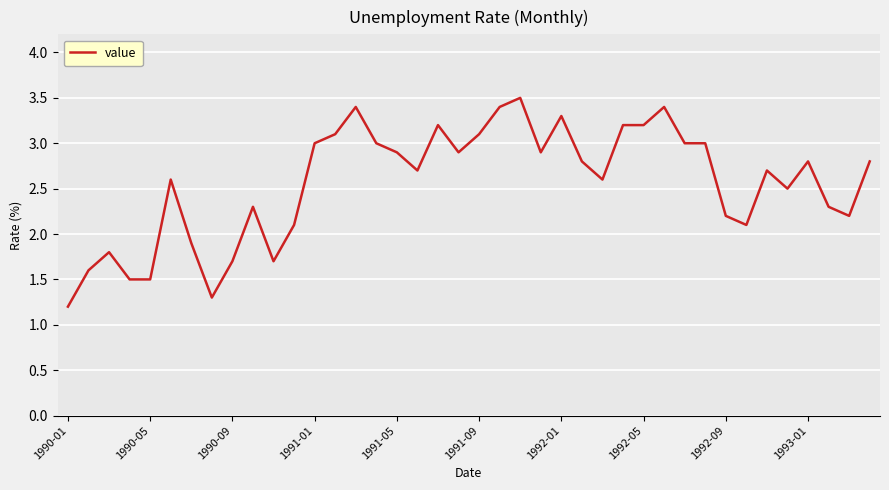

What is the minimum value shown in the chart?

1.2